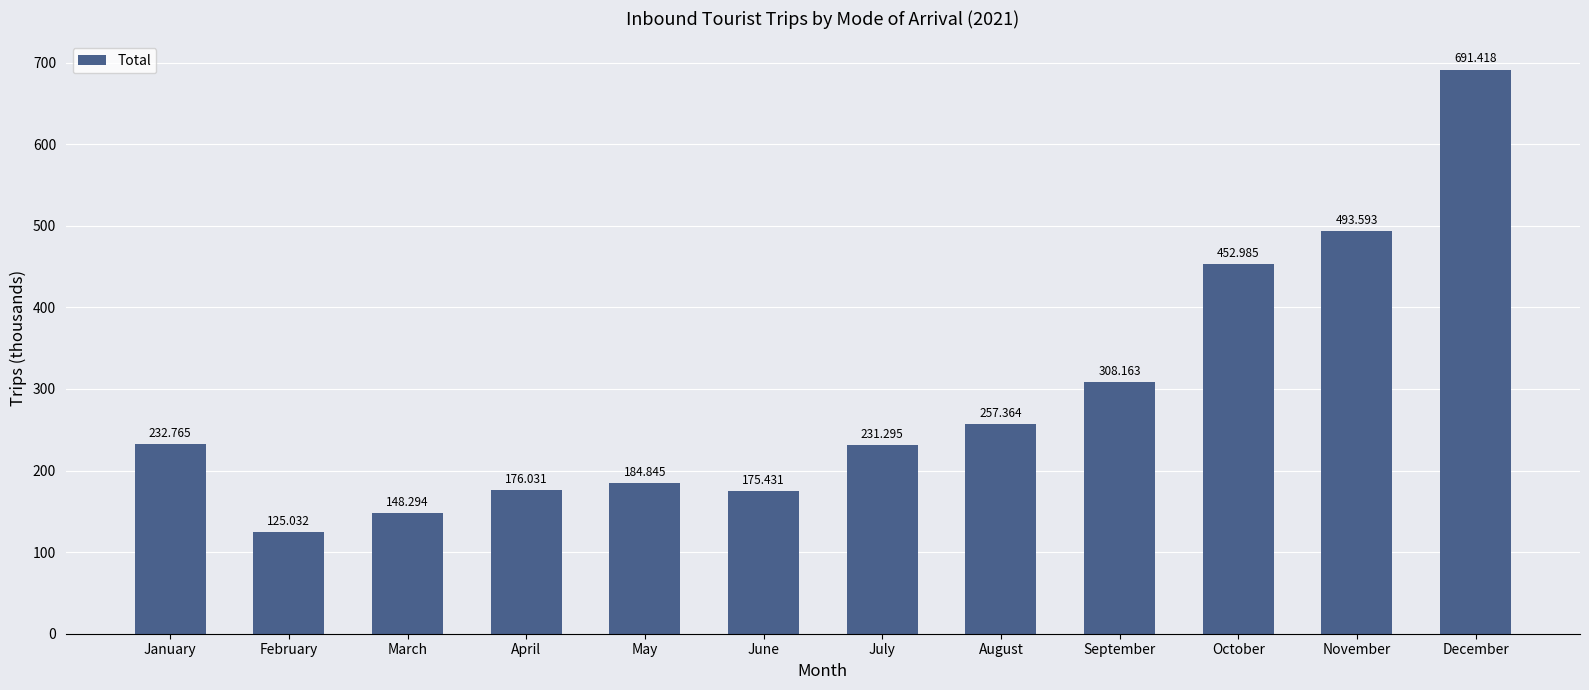

List the labels in order of value, largest first.

December, November, October, September, August, January, July, May, April, June, March, February